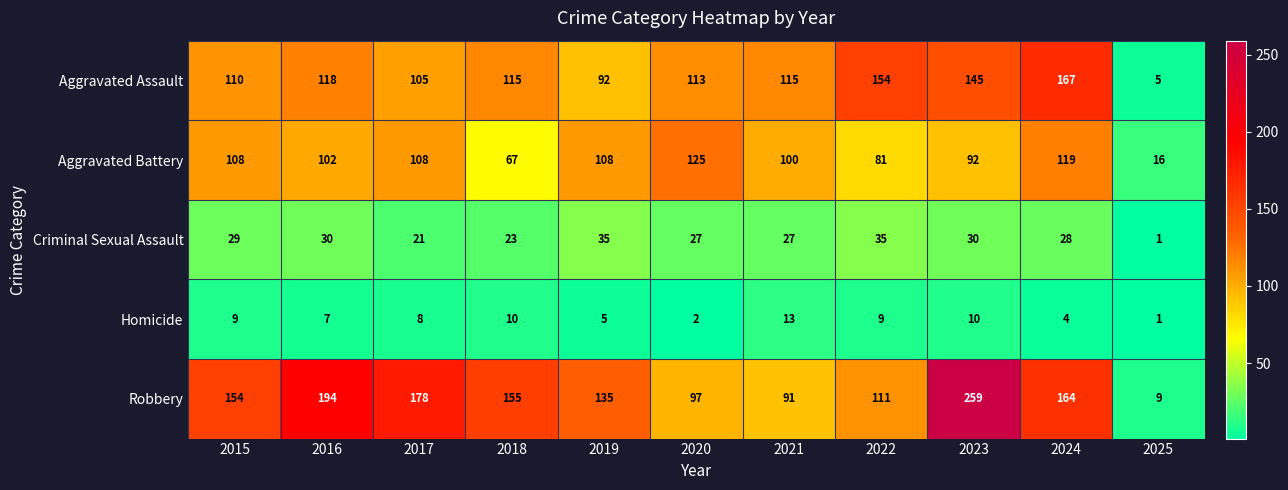

What is the greatest value displayed?

259